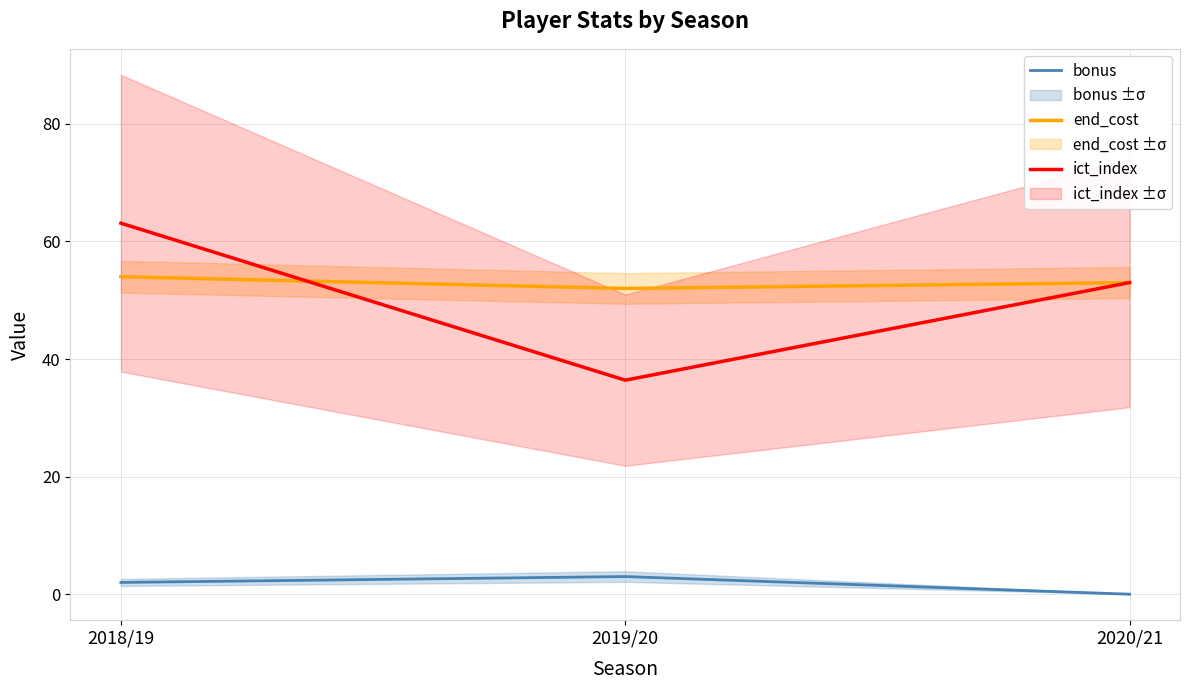

What is the total value across all series at 2019/20?

91.4